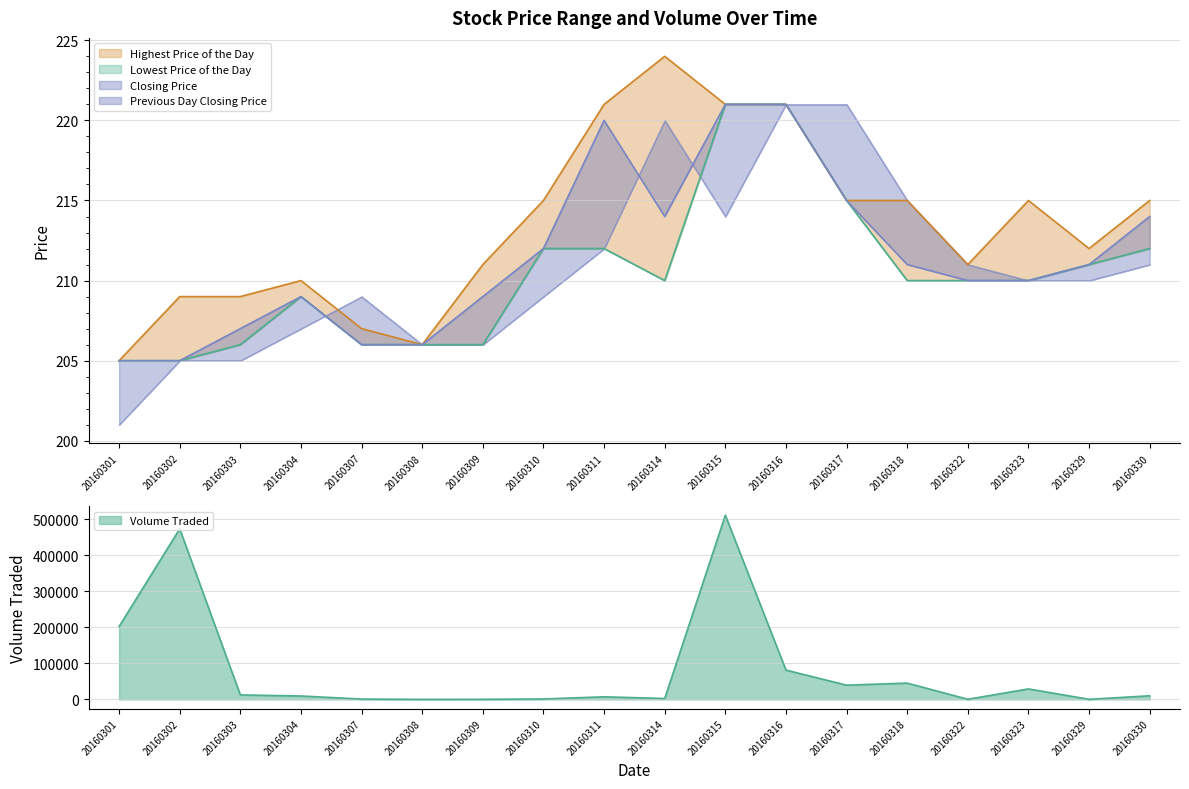

What is the maximum value for Volume Traded?

511900